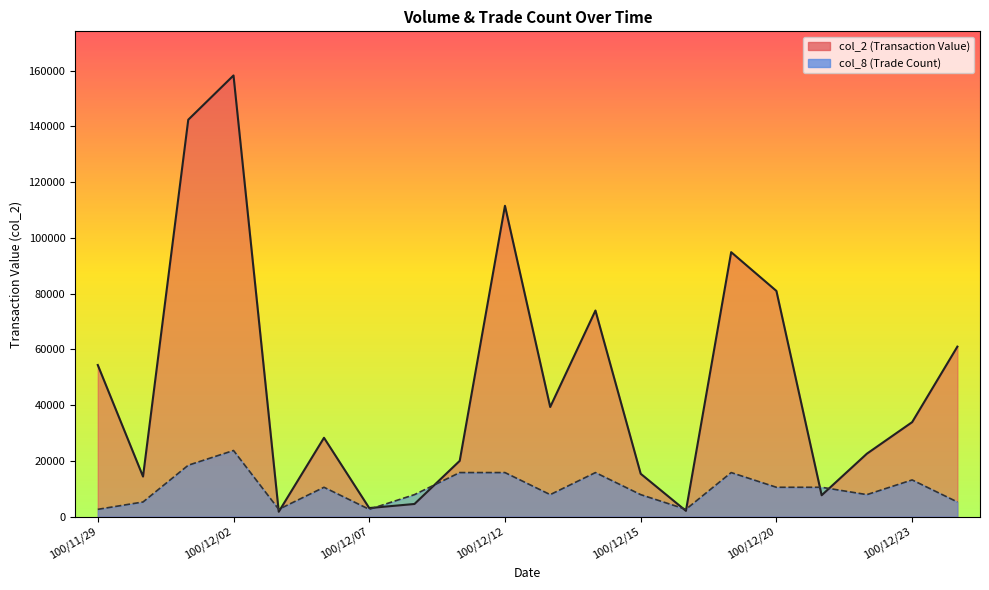

True or false: col_8 has a value of 7912.0 at 100/12/08.

True